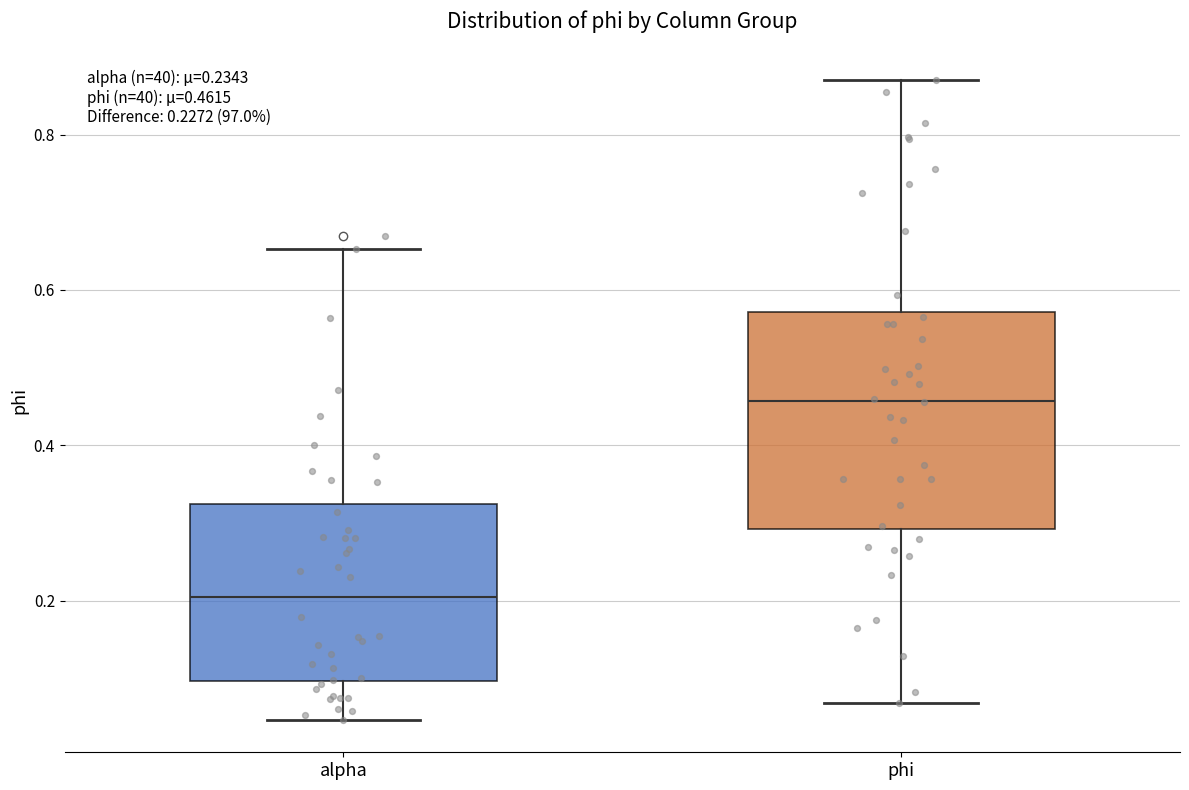

Which box is the tallest, from its lower edge to its upper edge?

phi